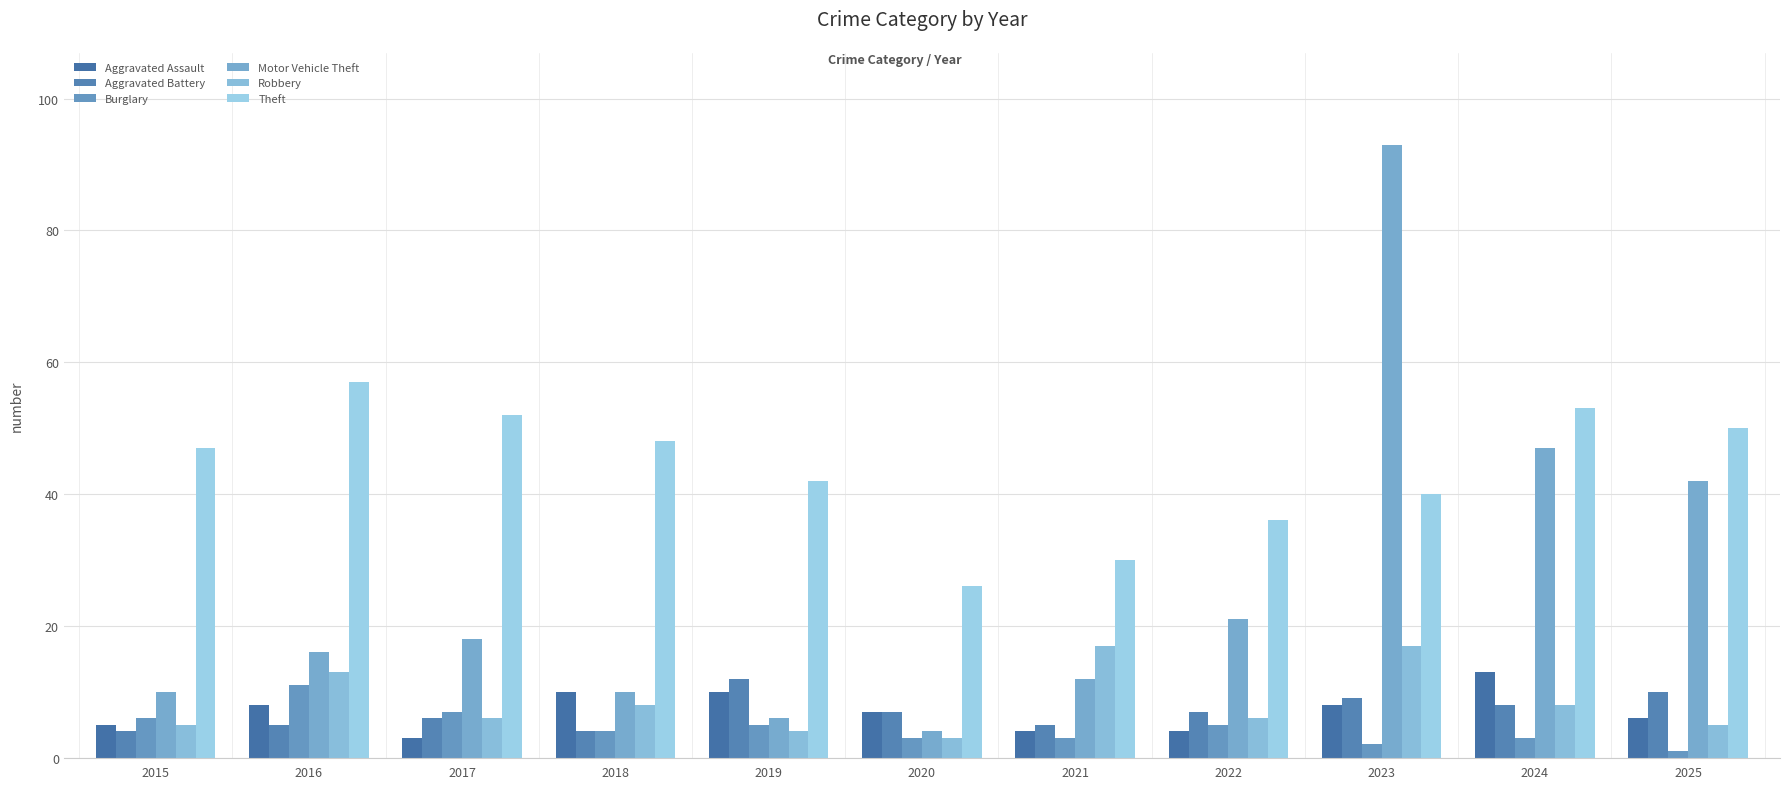

Count the number of data series in this chart.

6